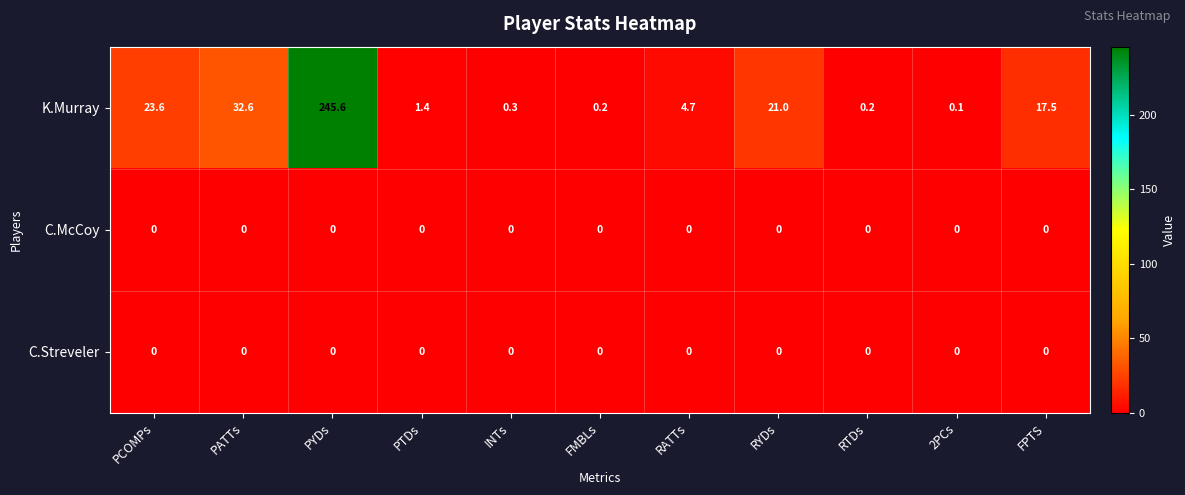

At how many categories does at least one series exceed 211?

1